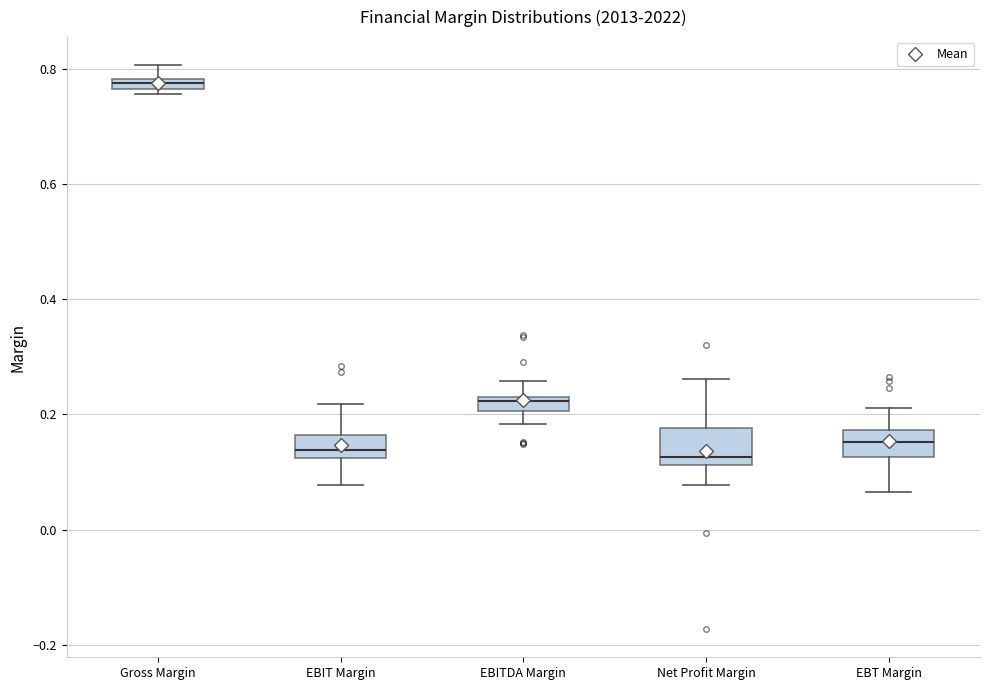

Where is the lower edge of the box for EBIT Margin on the y-axis? The values are not printed on the chart, so give them approximately, as read against the axis.

0.12